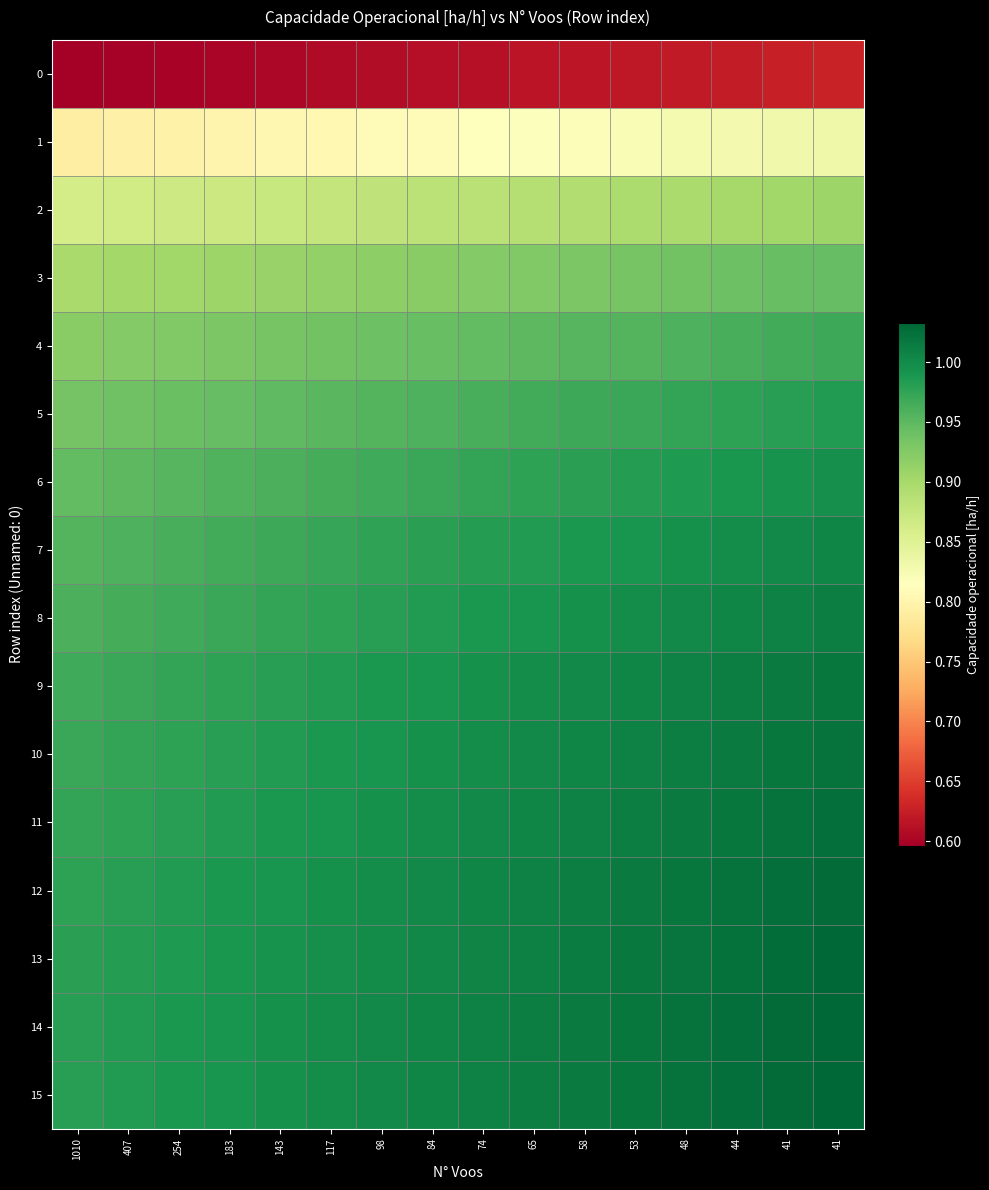

At how many categories does at least one series exceed 0?

16